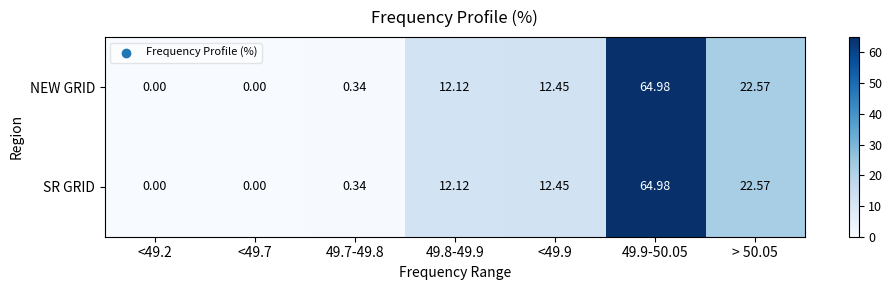

Is the value of SR GRID at <49.7 greater than the value of NEW GRID at <49.9?

No